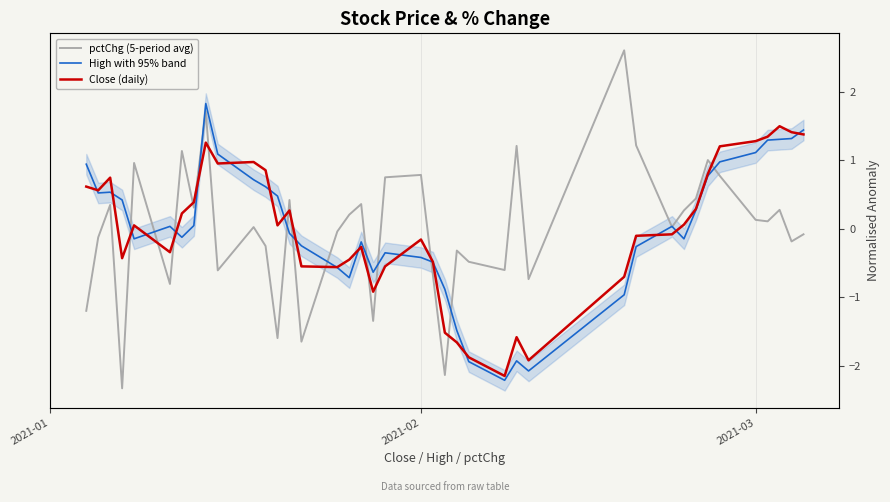

True or false: pctChg (5-period avg) has a value of 1.2 at 19.

False